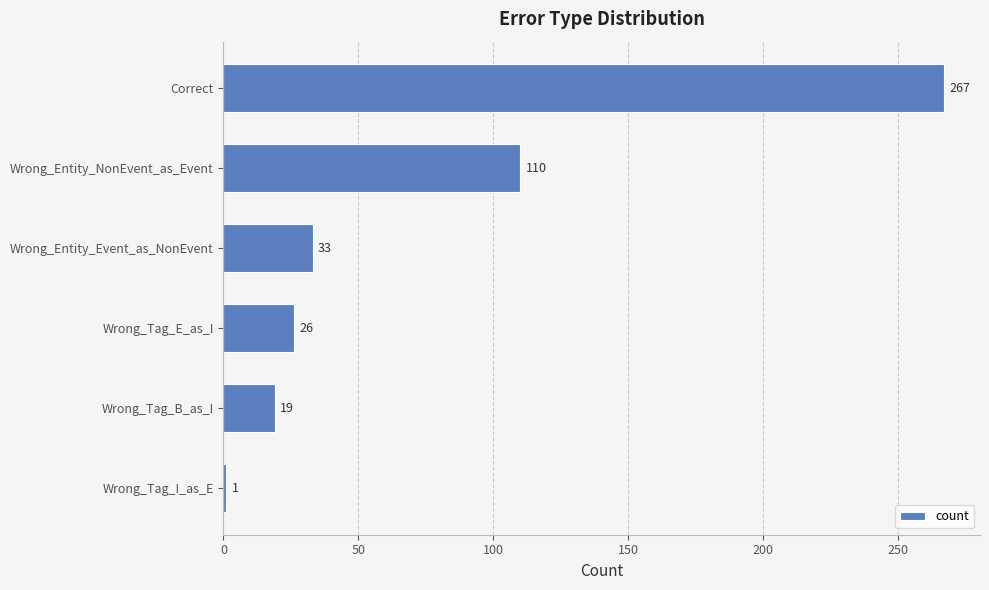

Which has a higher value, Correct or Wrong_Tag_B_as_I?

Correct